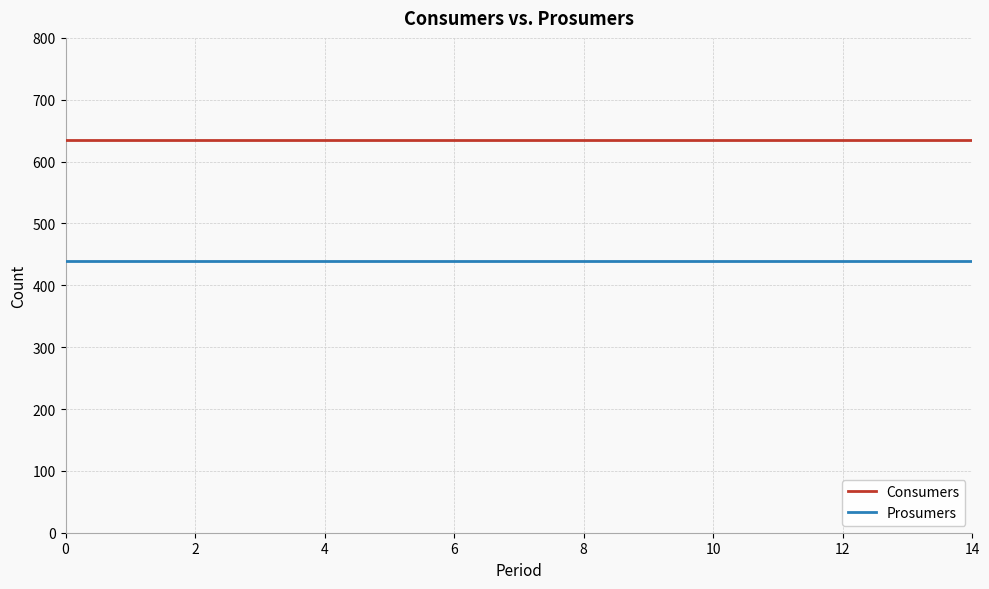

Which series has the largest total across all categories?

Consumers